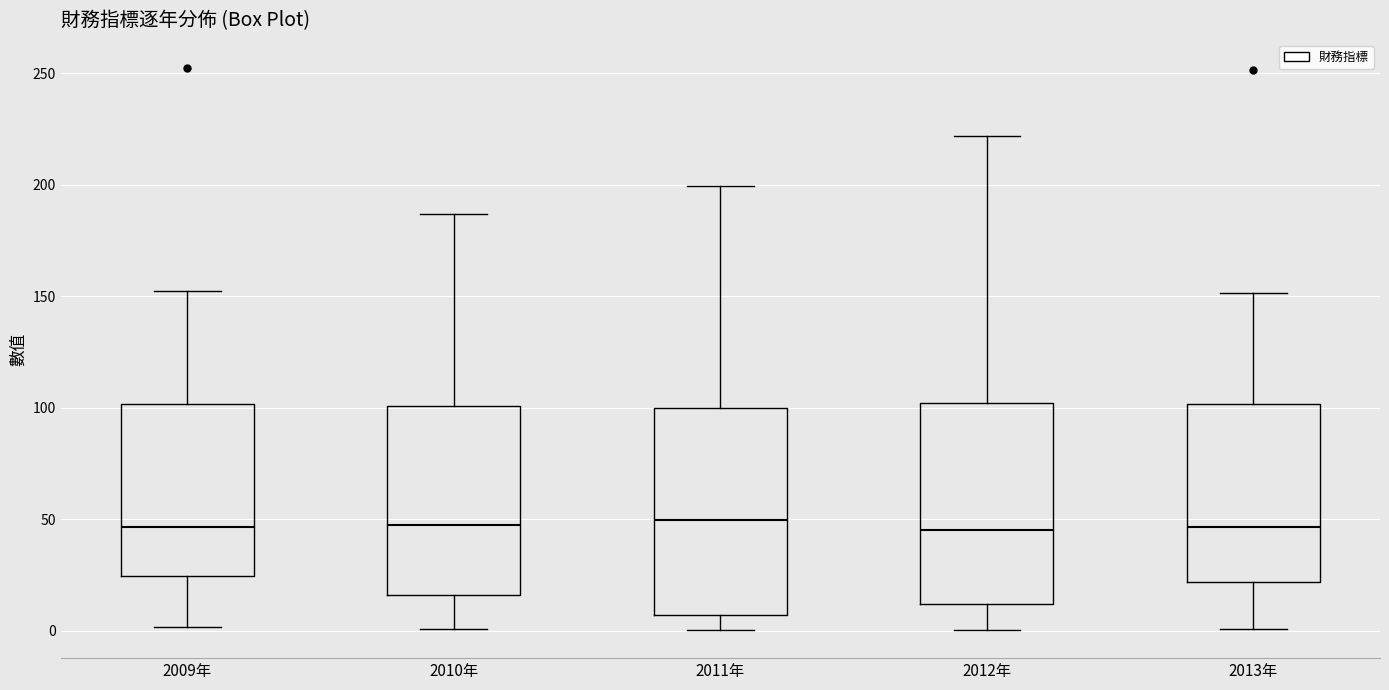

Reading left to right, transcribe this box plot: for each box, give where its median line is, the range the box spans, and where its two whiskers end, as read against the y-axis. The values are not printed on the chart, so give them approximately, as read against the axis.

2009年: median 45, box 25 to 100, whiskers 0 to 150
2010年: median 50, box 15 to 100, whiskers 0 to 185
2011年: median 50, box 5 to 100, whiskers 0 to 200
2012年: median 45, box 10 to 100, whiskers 0 to 220
2013年: median 45, box 20 to 100, whiskers 0 to 150